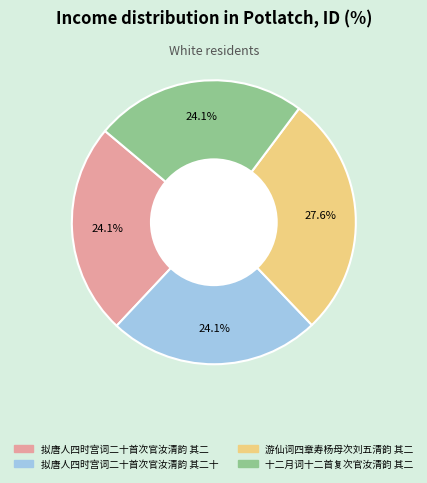

Is there any slice that represents more than half of the pie?

No